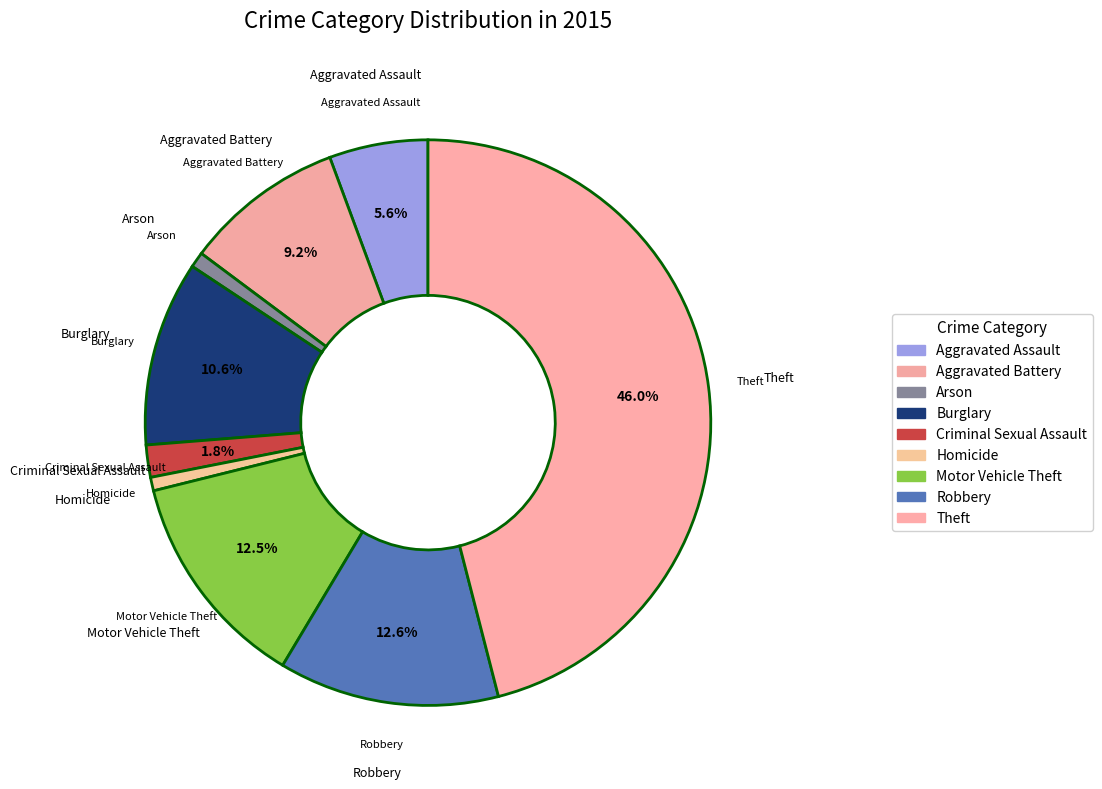

What is the smallest slice in the pie chart?

Homicide